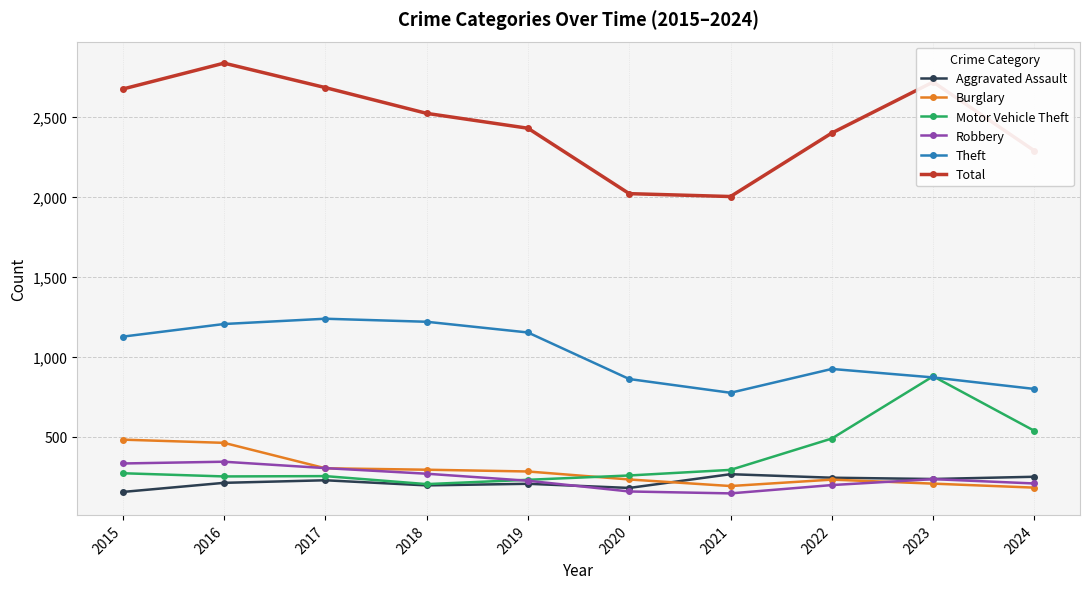

Count the number of categories in the chart.

10